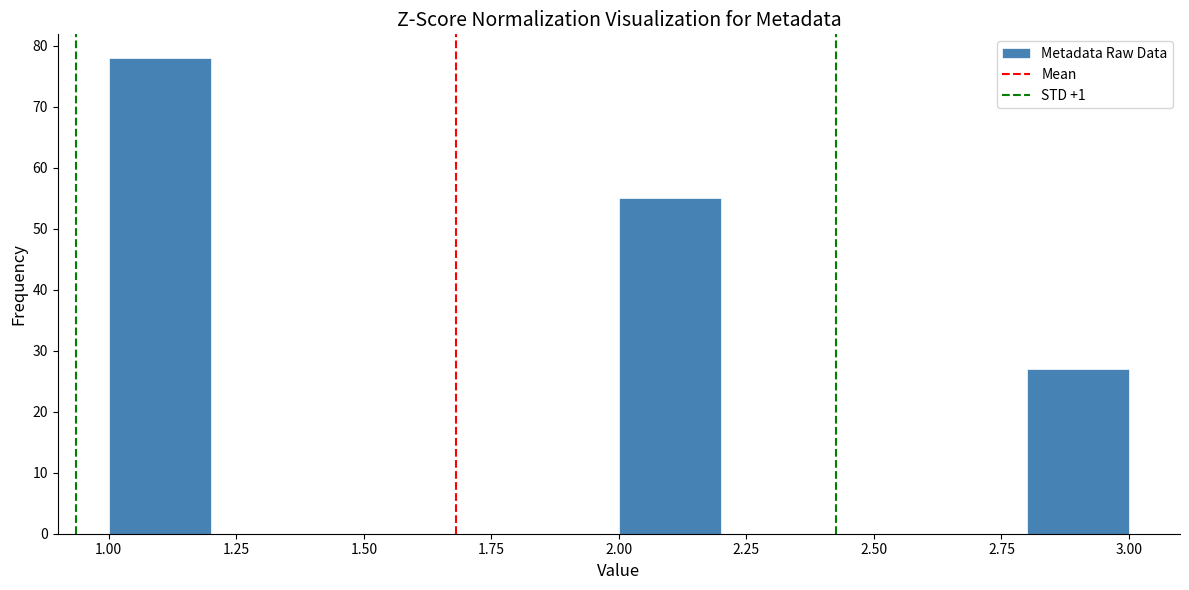

Reading left to right, transcribe this chart: for each bar, give the range it covers on the x-axis and its height. The values are not printed on the chart, so give them approximately, as read against the axis.

1.0 to 1.2: 78
1.2 to 1.4: 0
1.4 to 1.6: 0
1.6 to 1.8: 0
1.8 to 2.0: 0
2.0 to 2.2: 55
2.2 to 2.4: 0
2.4 to 2.6: 0
2.6 to 2.8: 0
2.8 to 3.0: 27